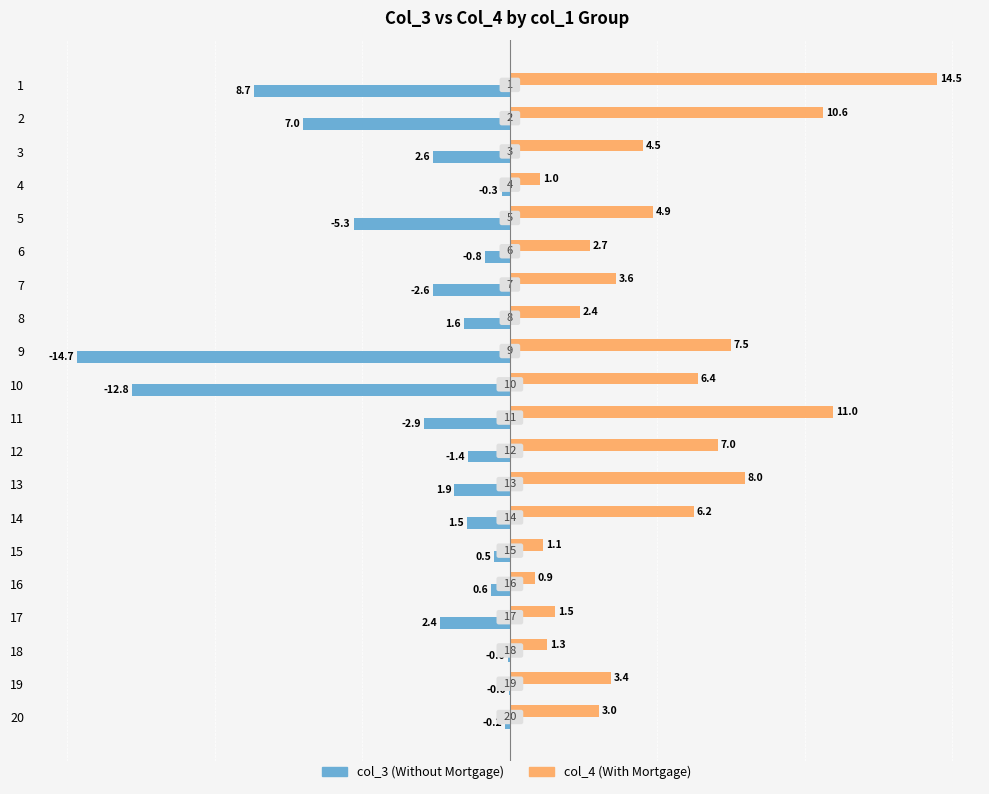

What is the total value across all series at 8?

0.8